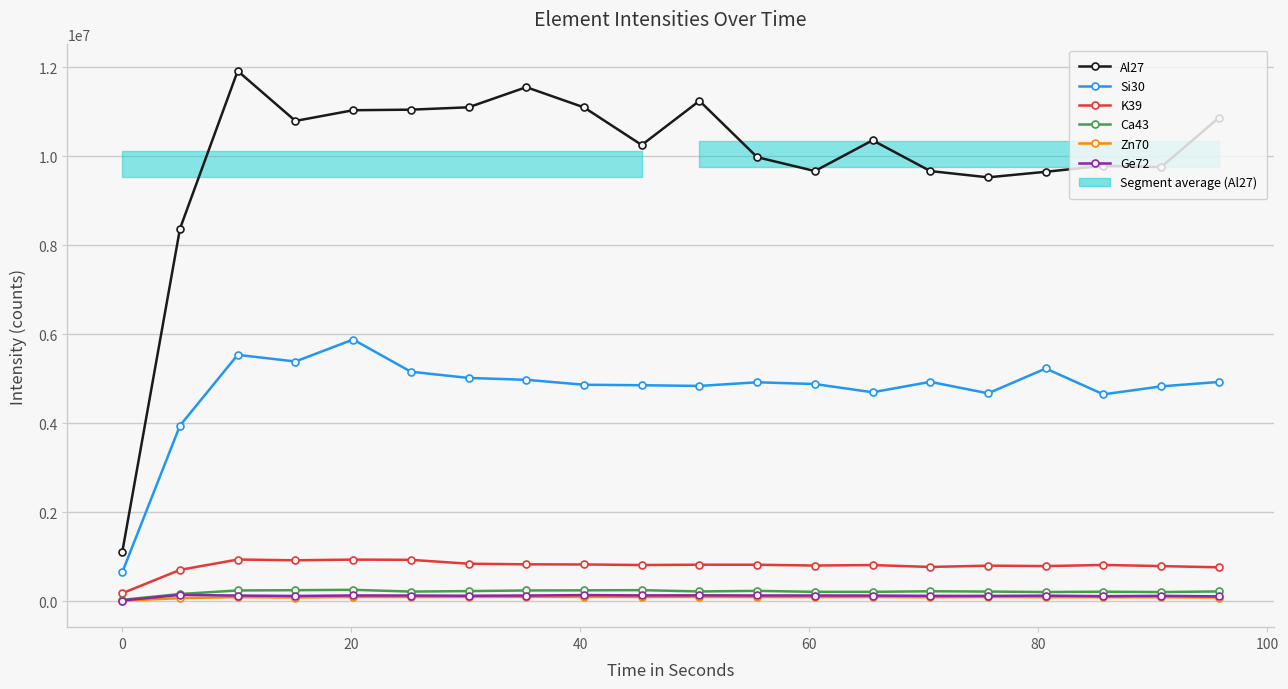

Which series has the largest total across all categories?

Al27